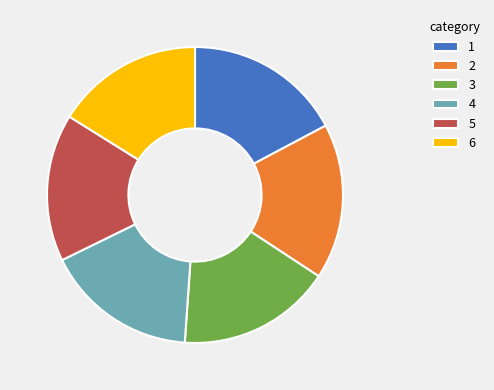

True or false: 5 accounts for 16% of the total.

True